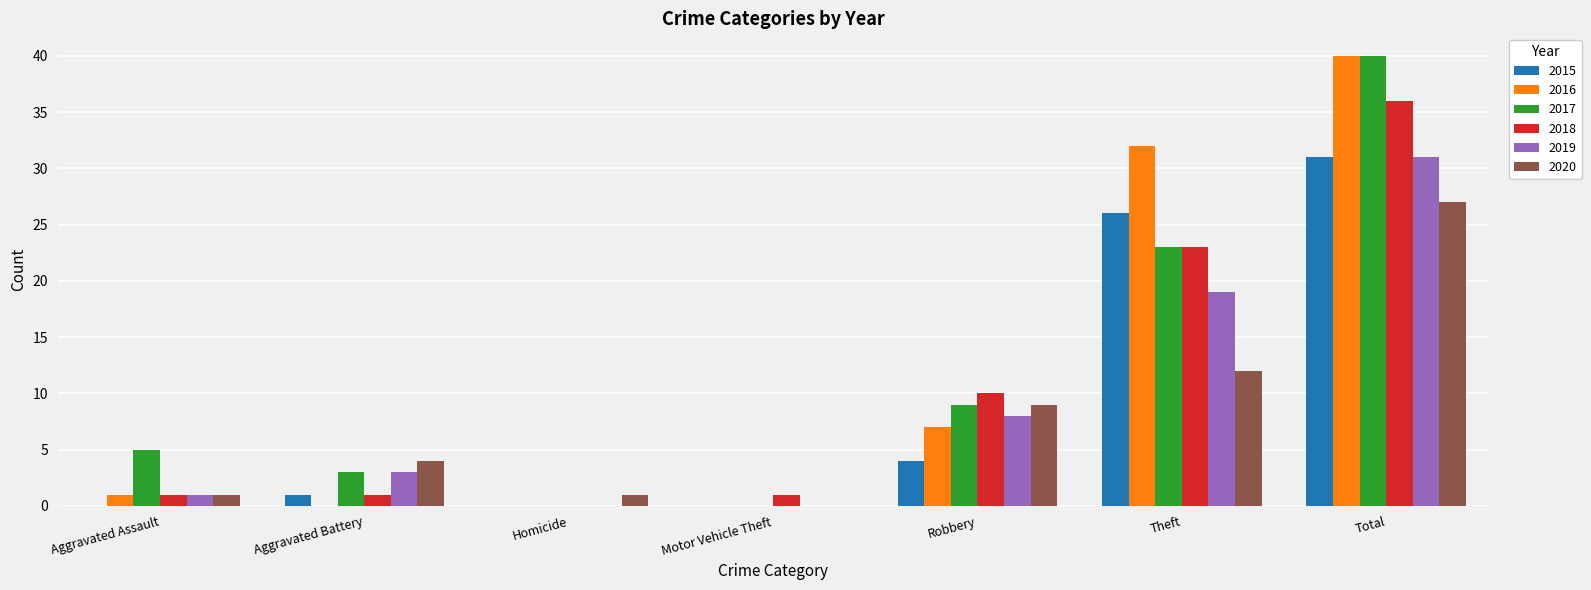

Count the number of data series in this chart.

6